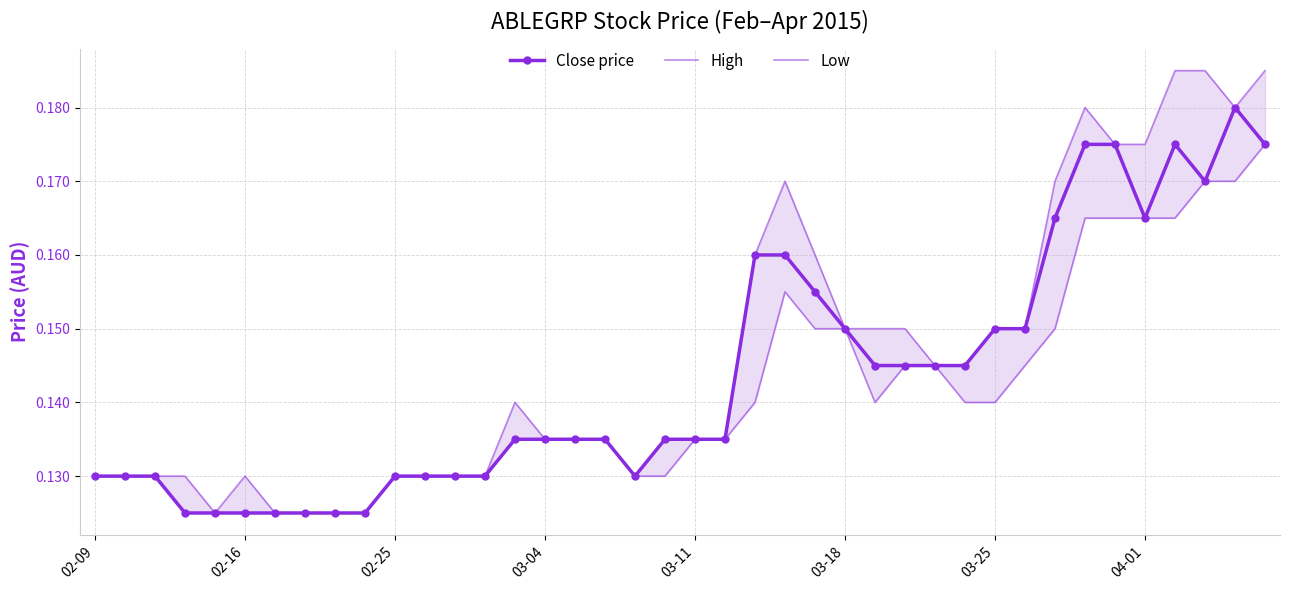

How many lines are shown in the chart?

3